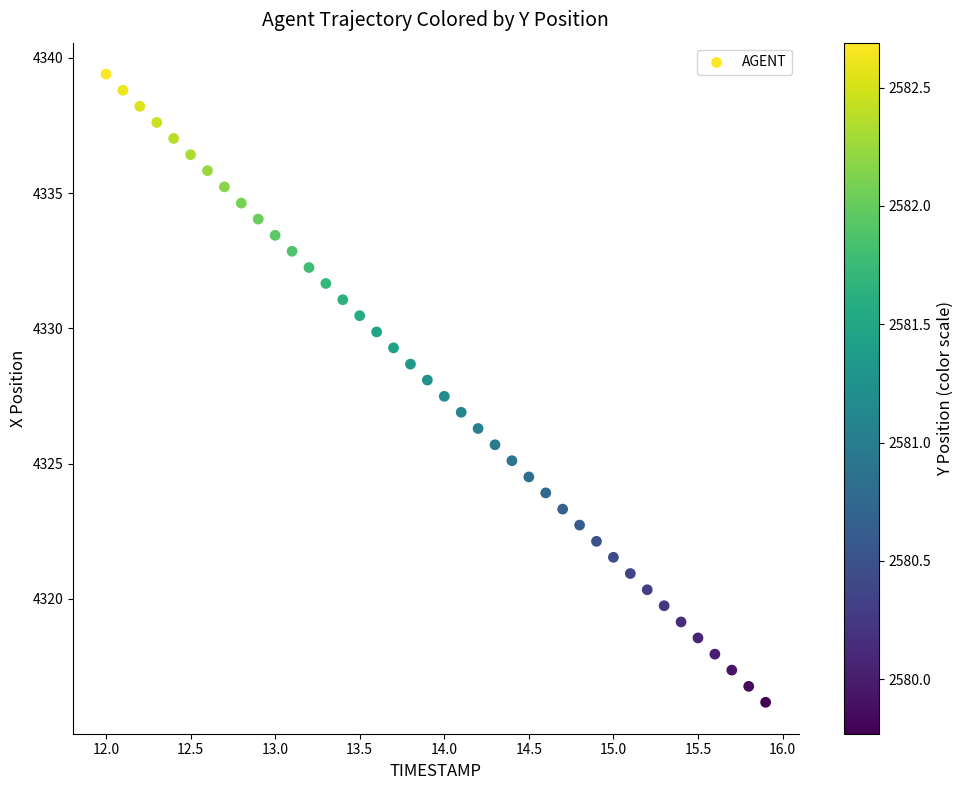

What is the range of Y values (max minus min)?

23.2